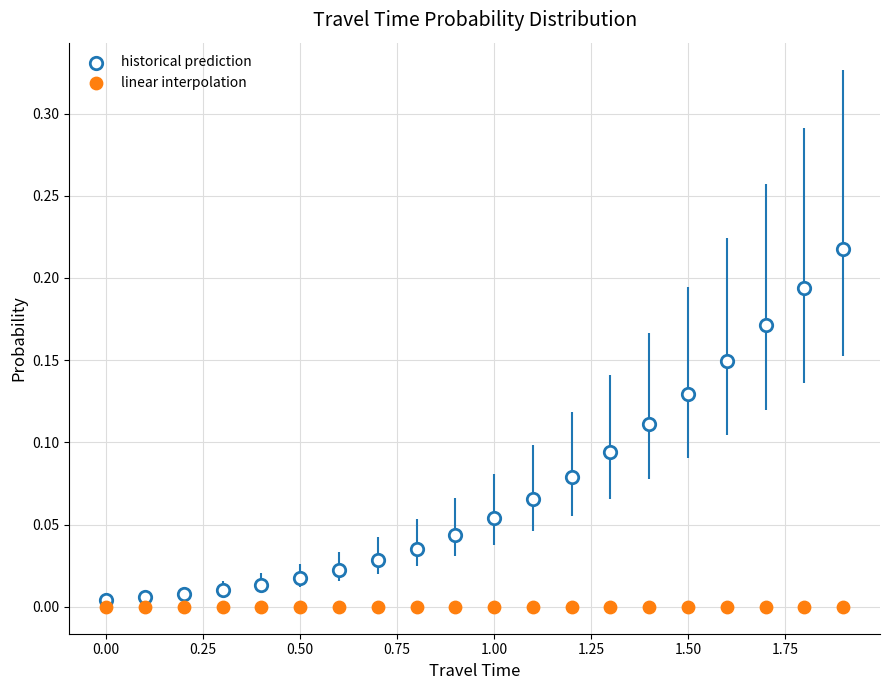

Which series has the widest spread of Y values?

historical prediction